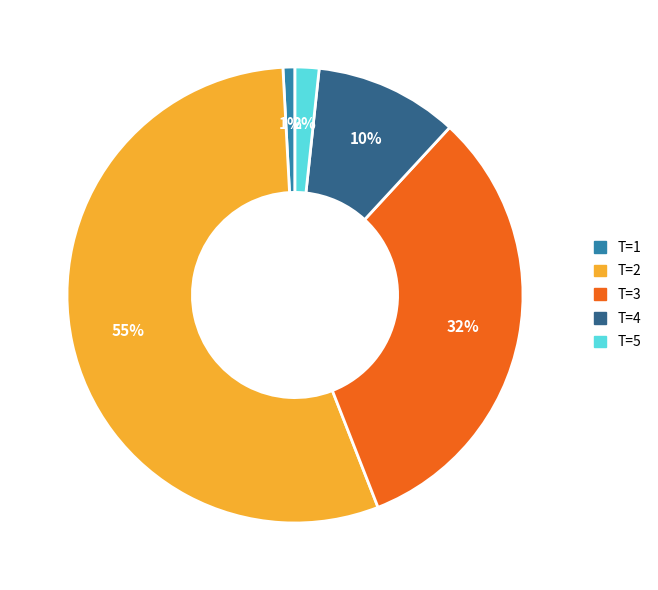

Rank the categories by value from highest to lowest.

T=2, T=3, T=4, T=5, T=1